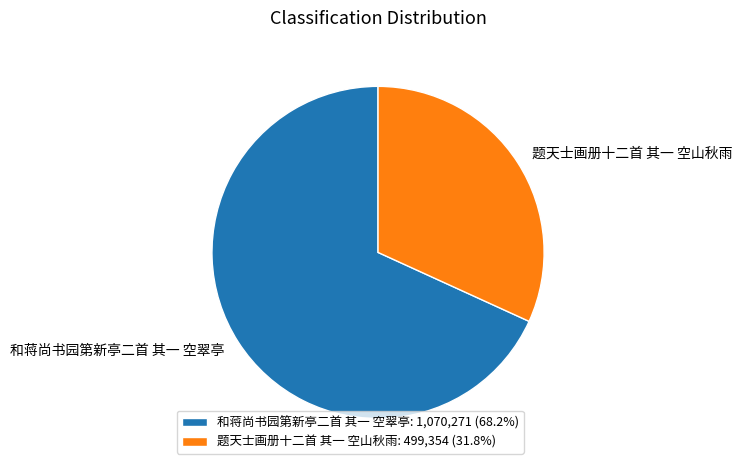

Combined, do 和蒋尚书园第新亭二首 其一 空翠亭 and 题天士画册十二首 其一 空山秋雨 account for over 50%?

Yes